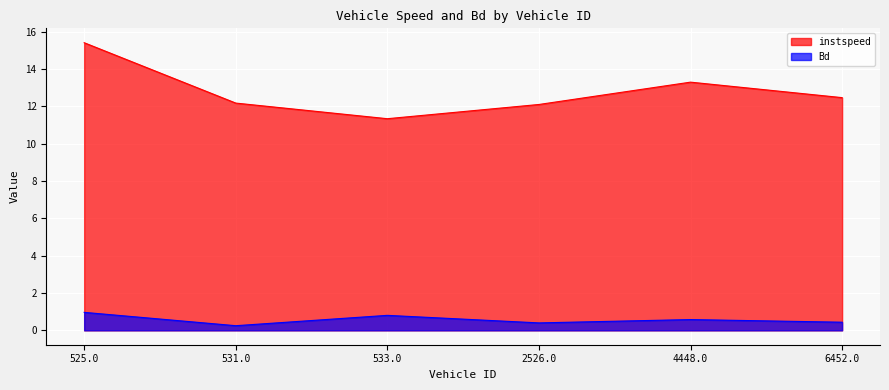

What is the difference between the maximum and minimum values in the instspeed series?

4.1